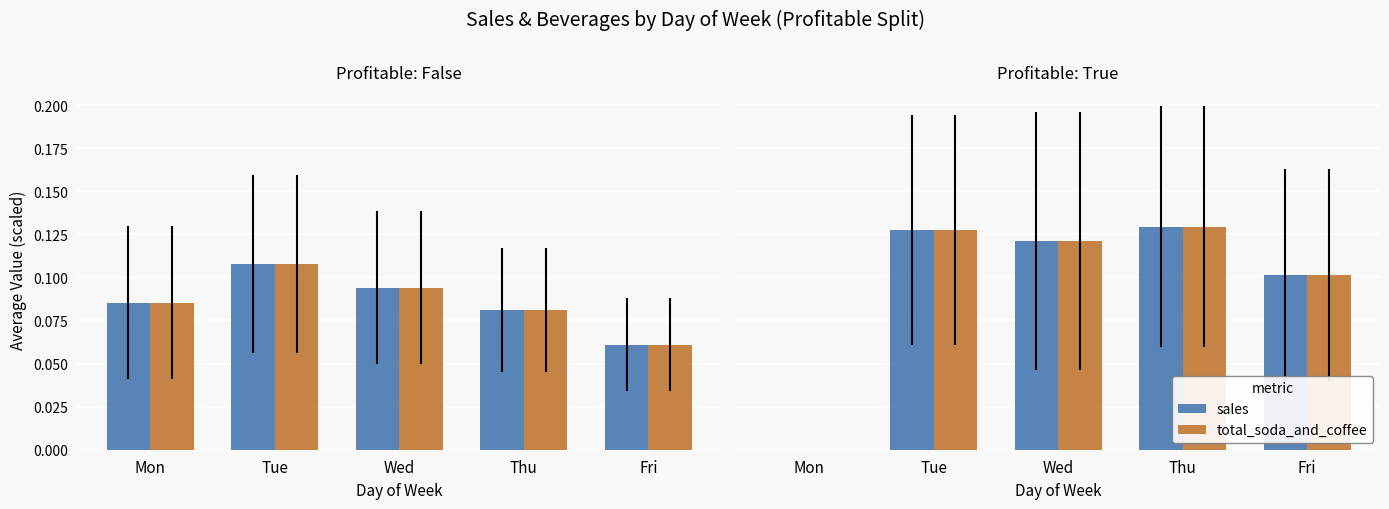

The value of total_soda_and_coffee at Wed is 0.1. True or false?

False